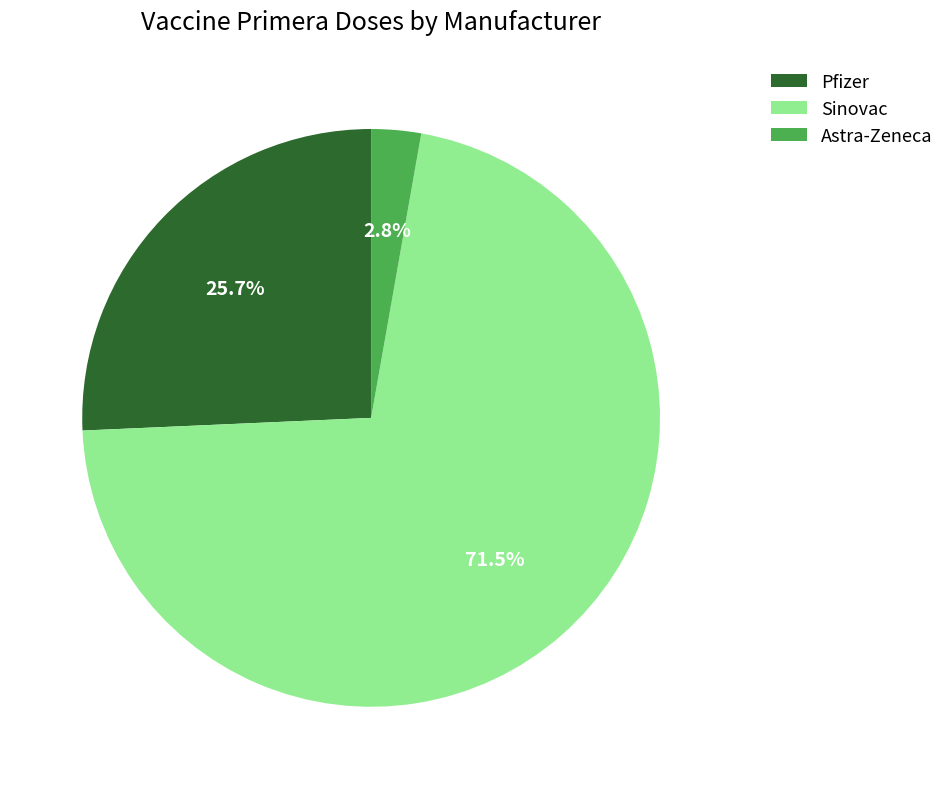

Combined, do Astra-Zeneca and Pfizer account for over 50%?

No